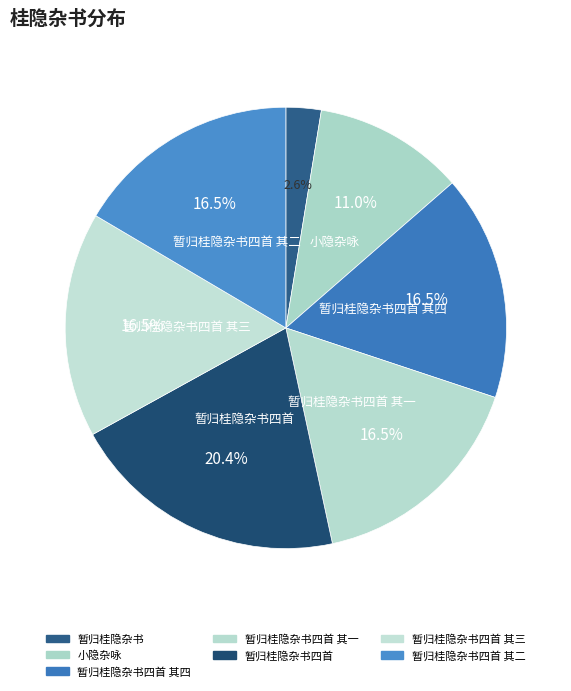

Does 暂归桂隐杂书 account for over 50% of the chart?

No